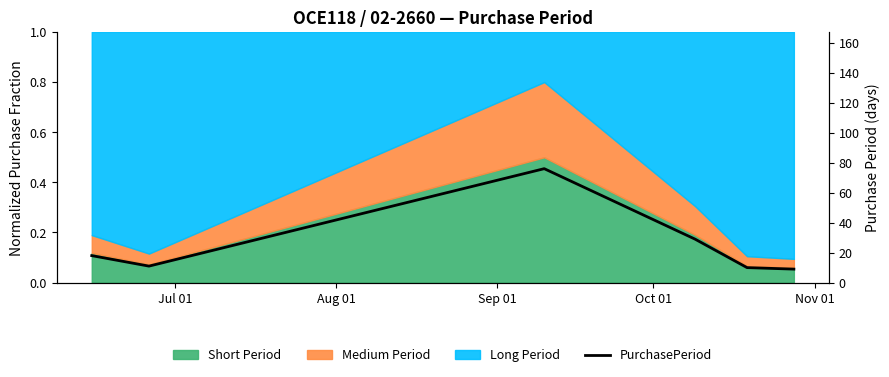

Where is the first local maximum?

Sep 01